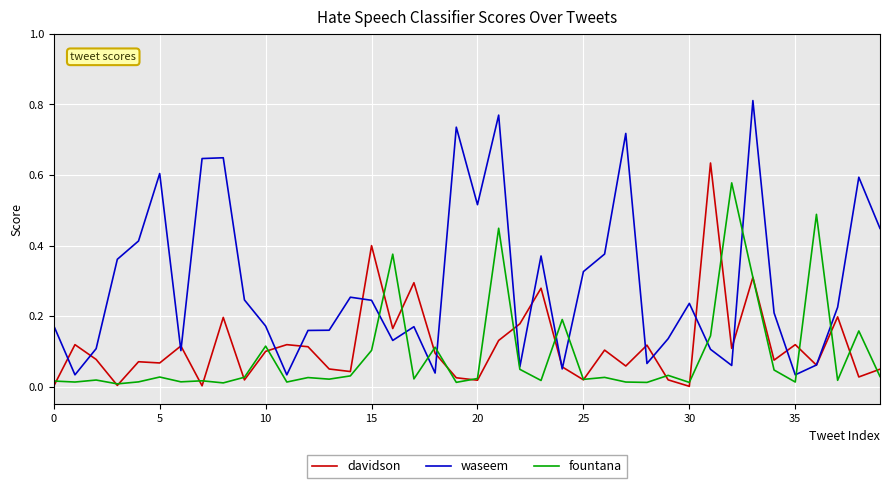

Rank the series by their maximum value, from lowest to highest.

fountana, davidson, waseem